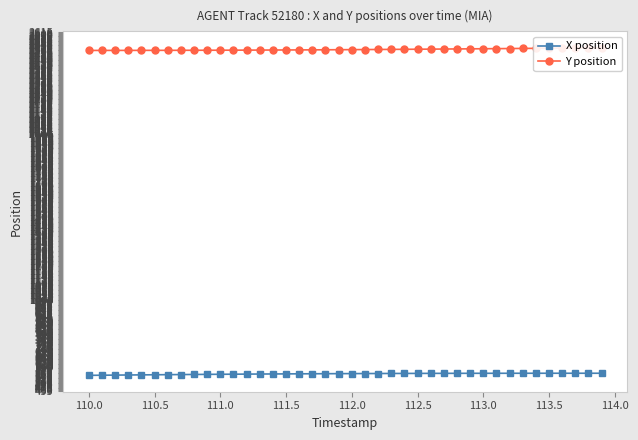

Which series has the widest spread of values?

Y position